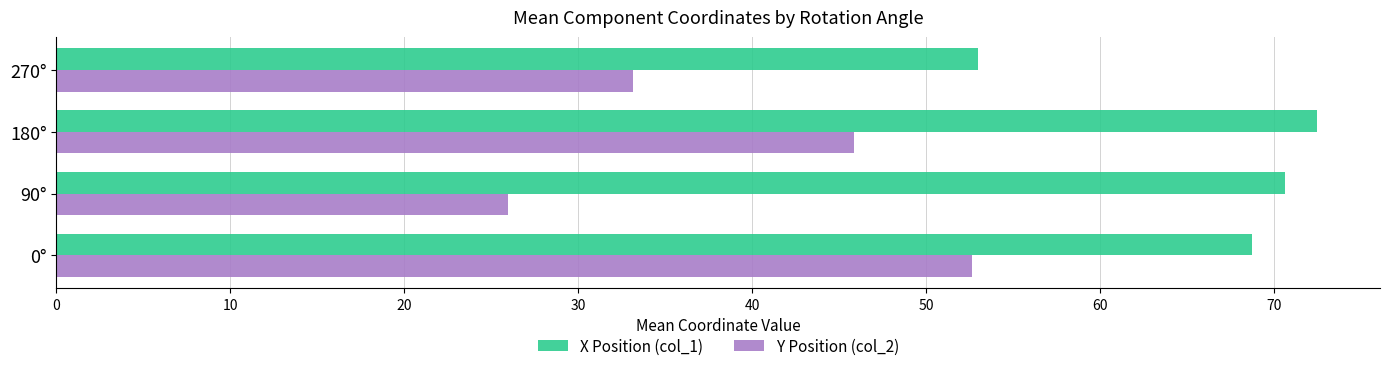

Between 0° and 270°, which series saw the biggest shift?

Y Position (col_2)